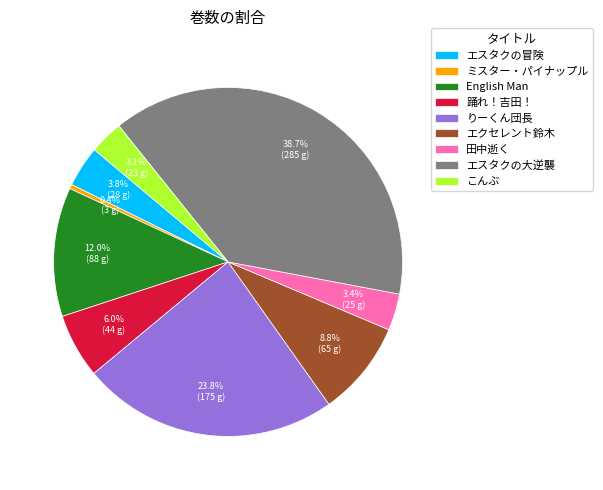

How many segments does this pie chart have?

9